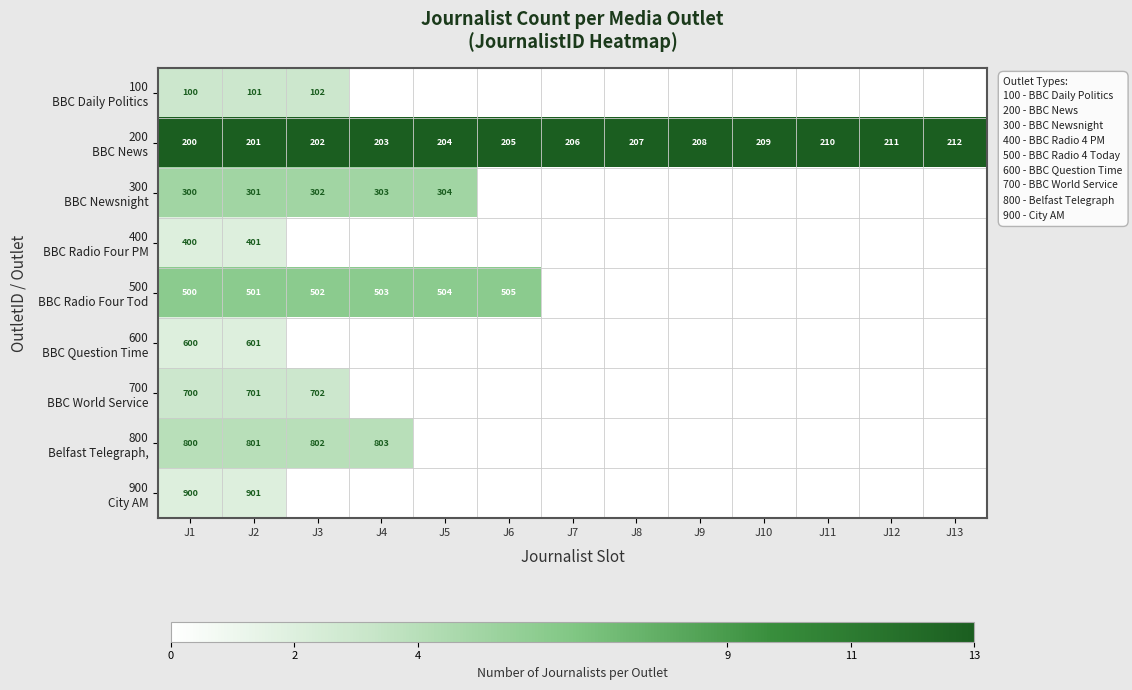

Which has a higher value, J2 or J5?

J2